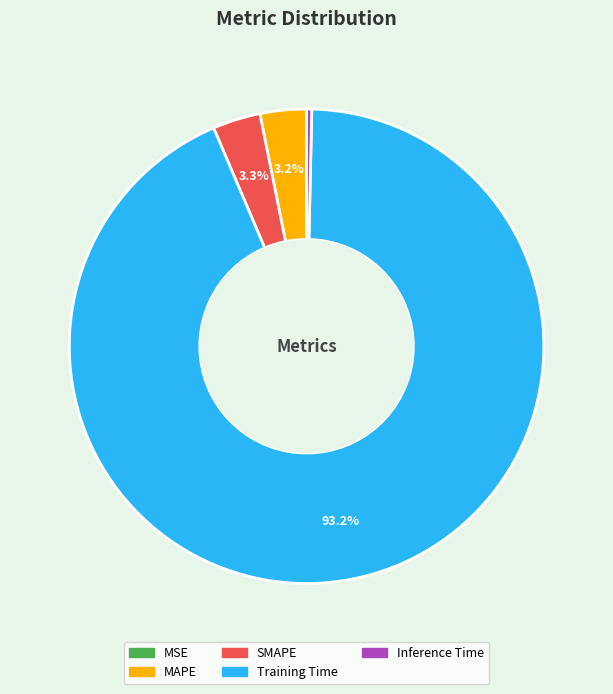

Which slice is the largest?

Training Time